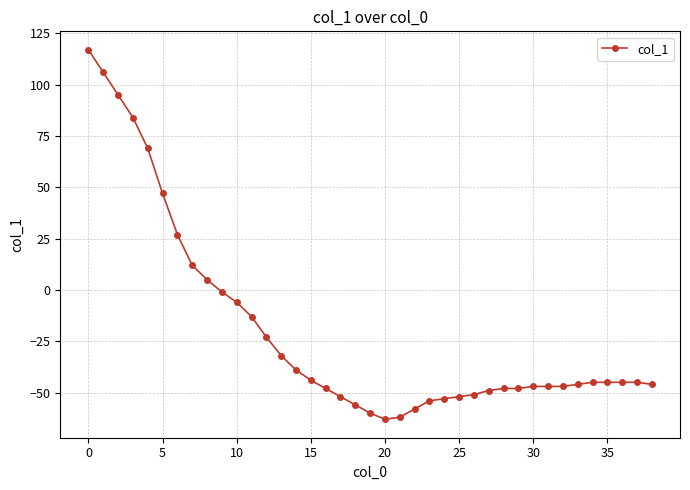

What is the value of the 13th point from the left?

-23